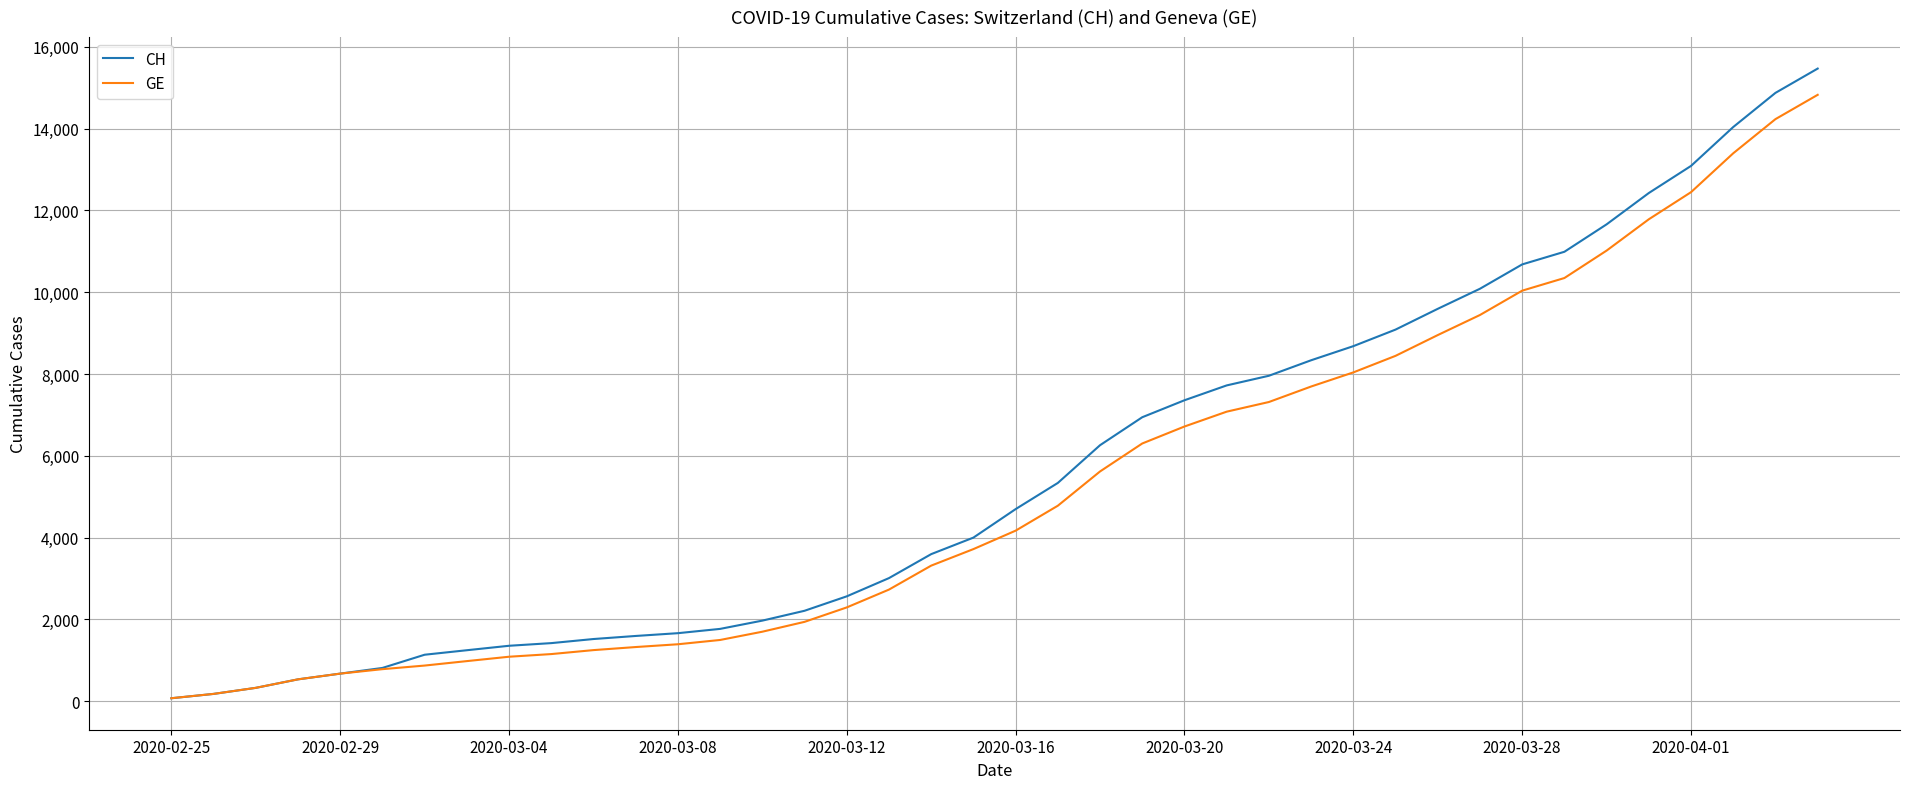

What is the maximum value shown in the chart?

15470